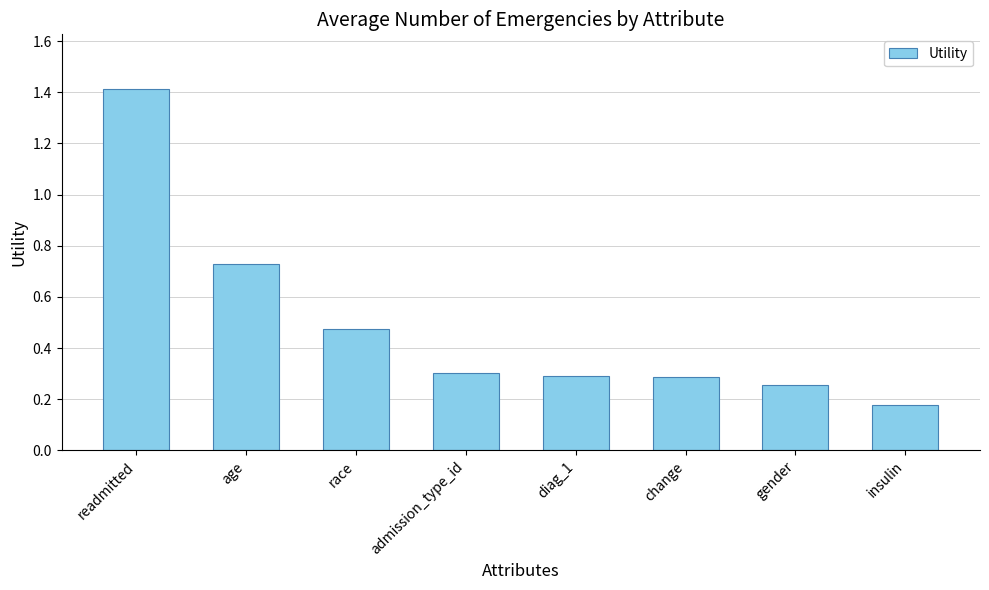

Is it true that the value at change is 0.3?

True